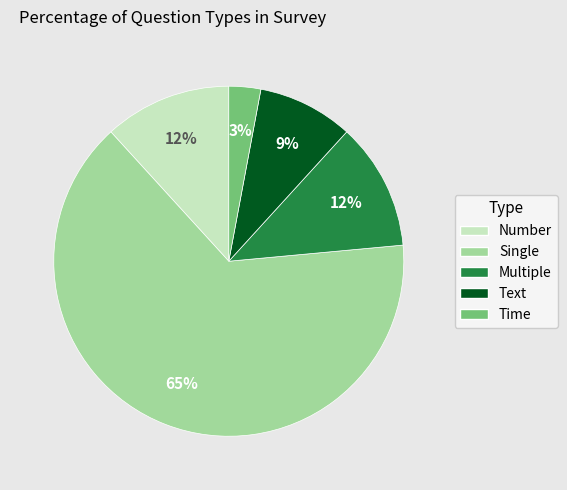

Is there any slice that represents more than half of the pie?

Yes